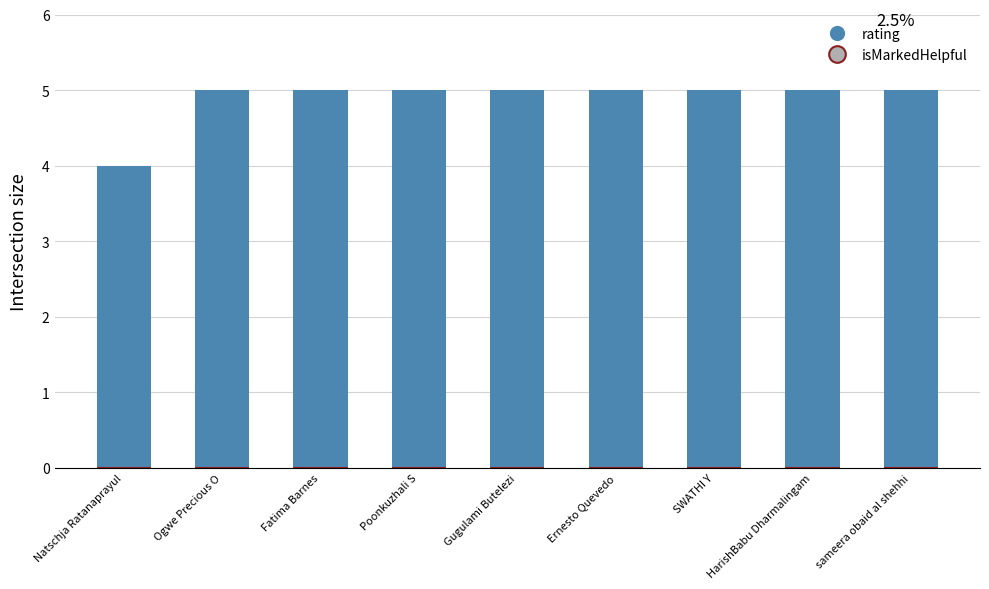

The value at Natschja Ratanaprayul is 1. True or false?

False